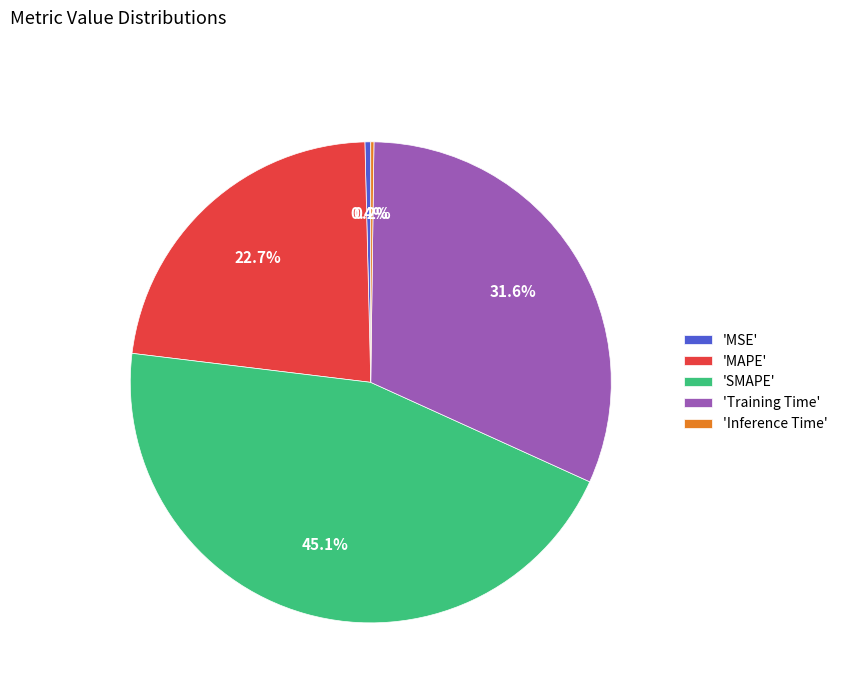

Does any single category account for the majority?

No